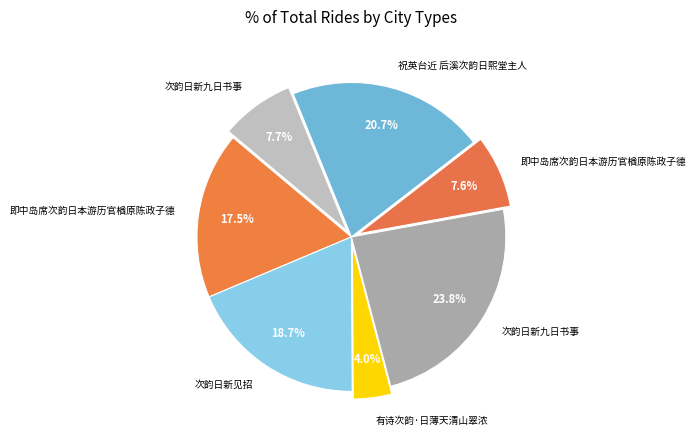

How many segments does this pie chart have?

7